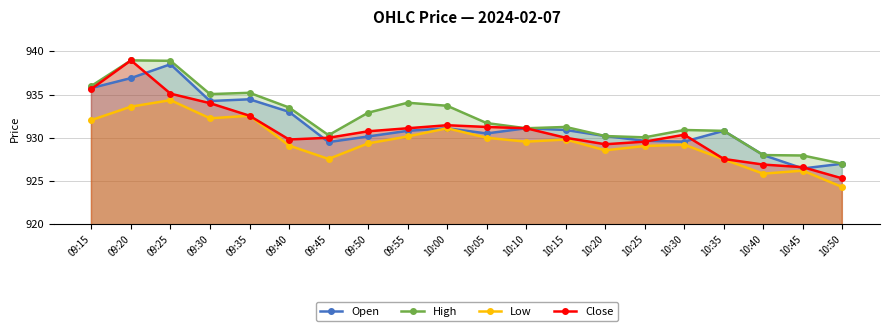

Does the chart display data point markers on the line(s)?

Yes